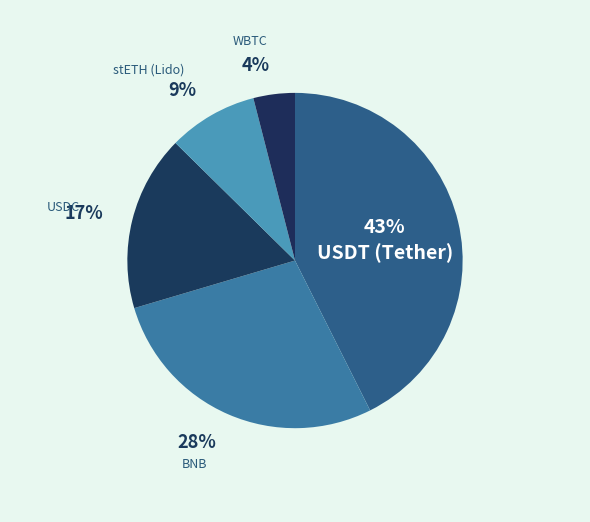

To the nearest percent, what percentage of the pie is BNB?

28%